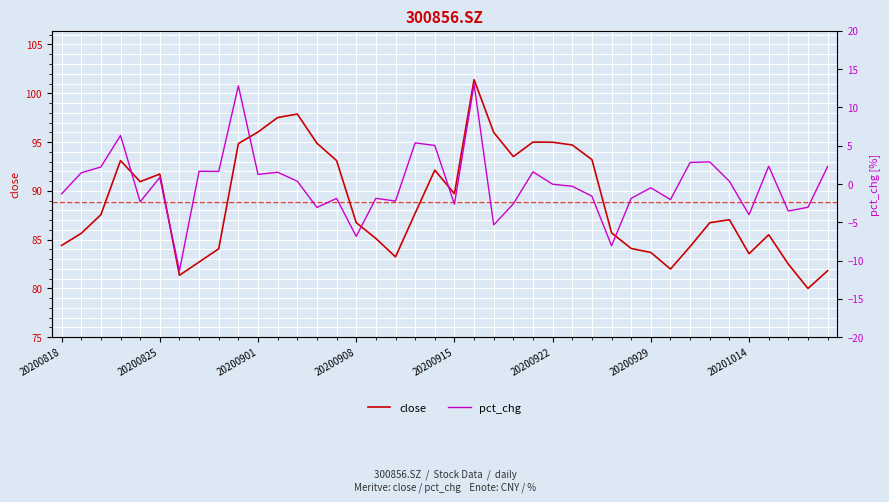

Rank the series at 34 from highest to lowest value.

close, pct_chg